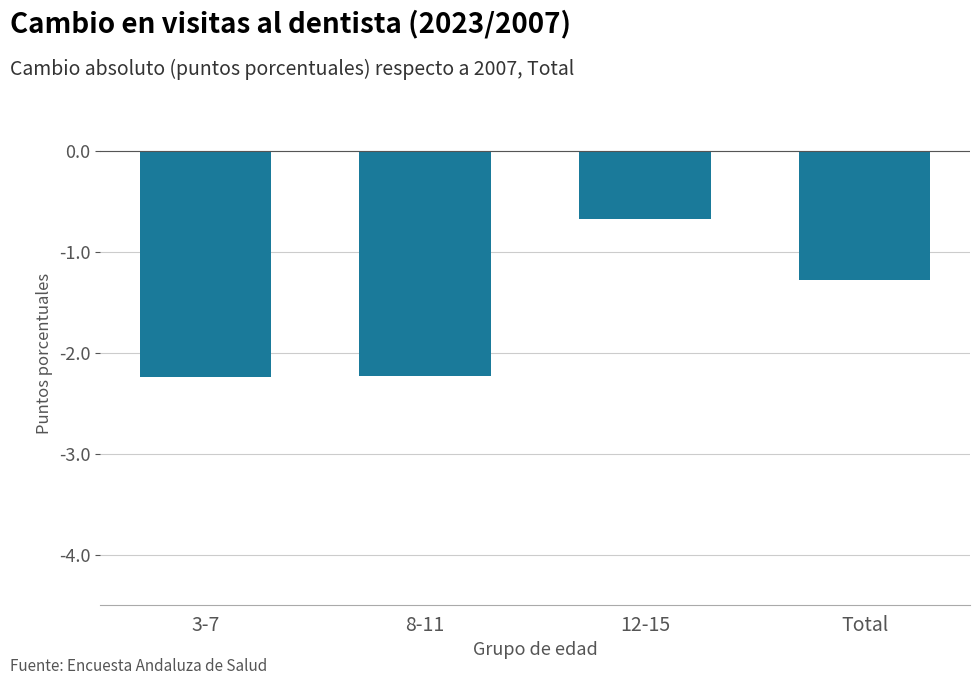

Reading left to right, list all the values displayed in this chart.

3-7=-2.2	8-11=-2.2	12-15=-0.7	Total=-1.3